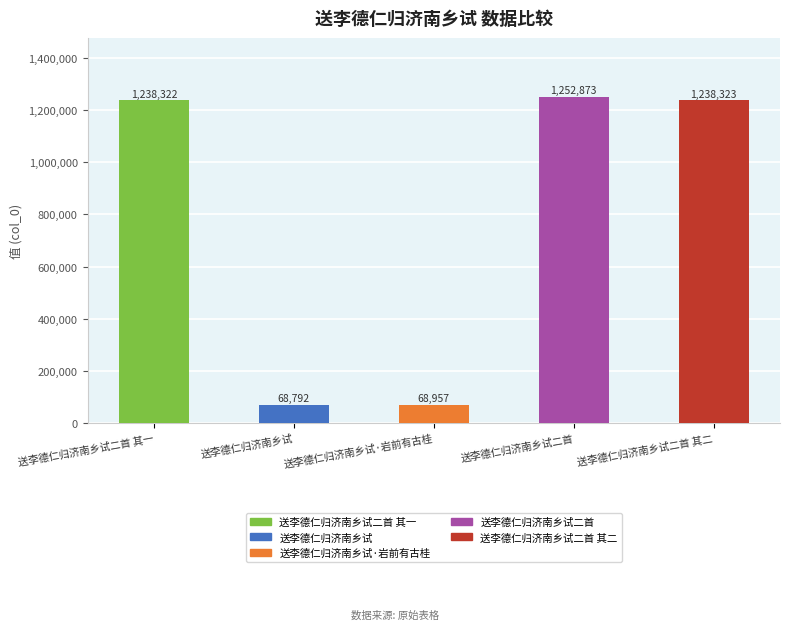

List the labels in order of value, smallest first.

送李德仁归济南乡试, 送李德仁归济南乡试·岩前有古桂, 送李德仁归济南乡试二首 其一, 送李德仁归济南乡试二首 其二, 送李德仁归济南乡试二首